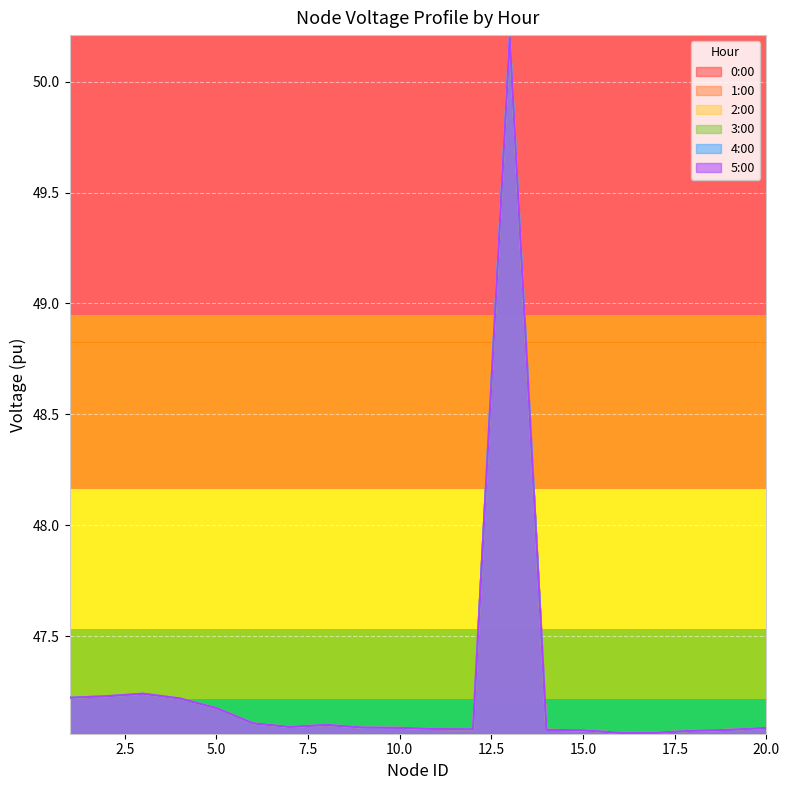

What is the difference between the 3:00 values at 14 and 4?

0.1